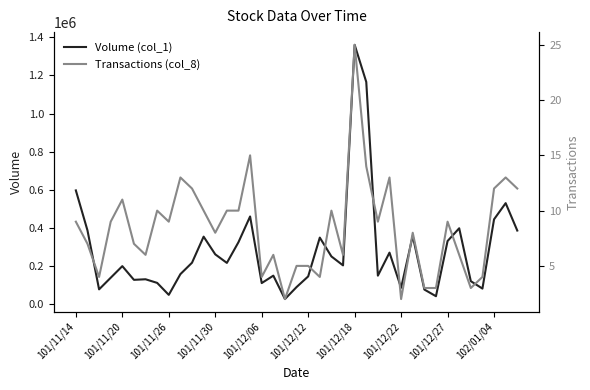

Which category has the highest value in the Volume (col_1) series?

101/12/18